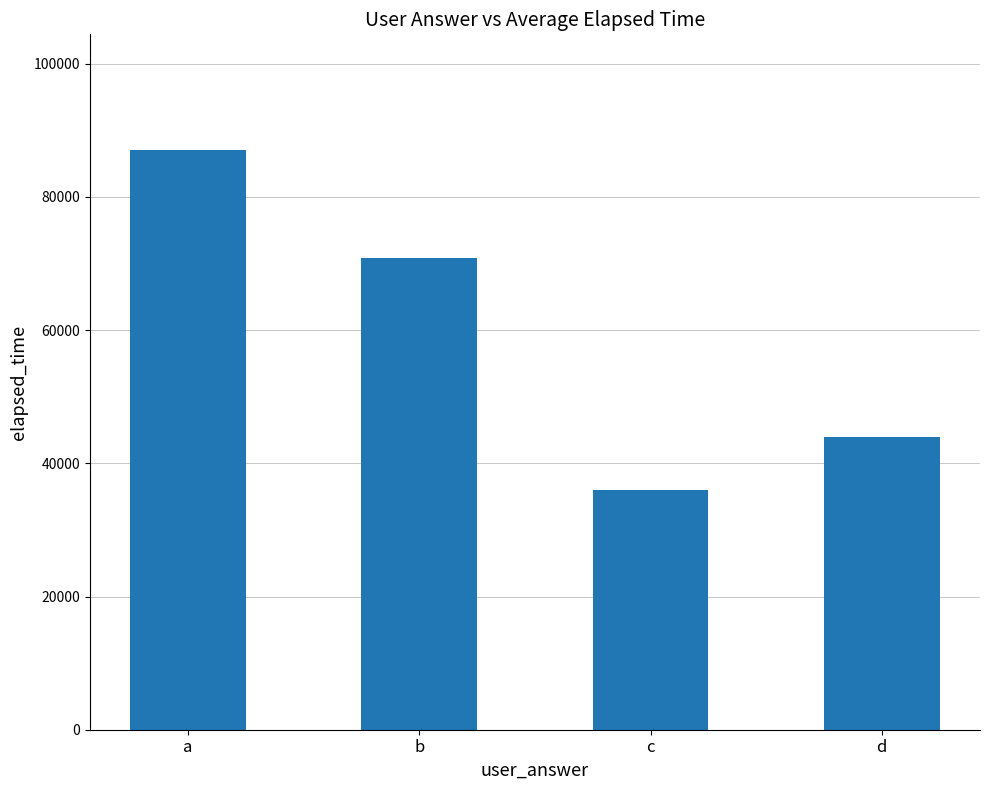

How many distinct data groups are displayed?

1